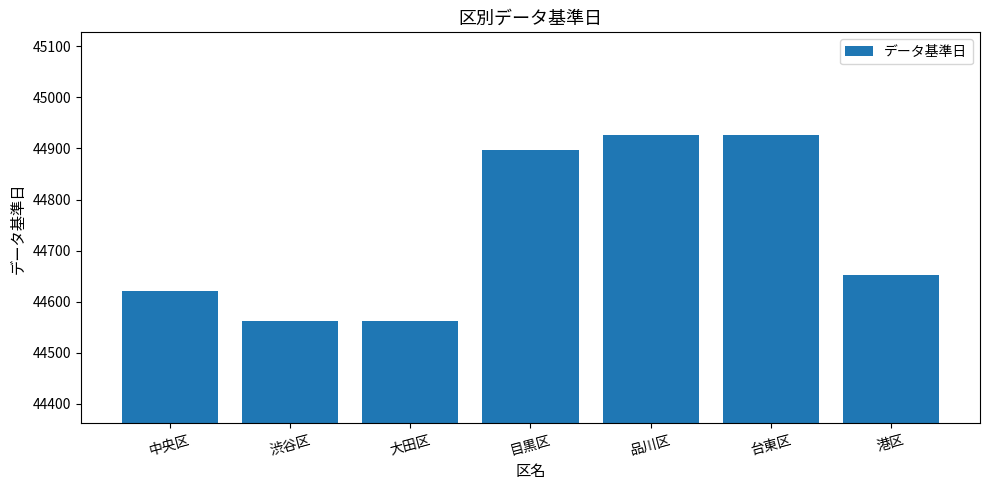

Where is the data nearest to the value 44744?

港区